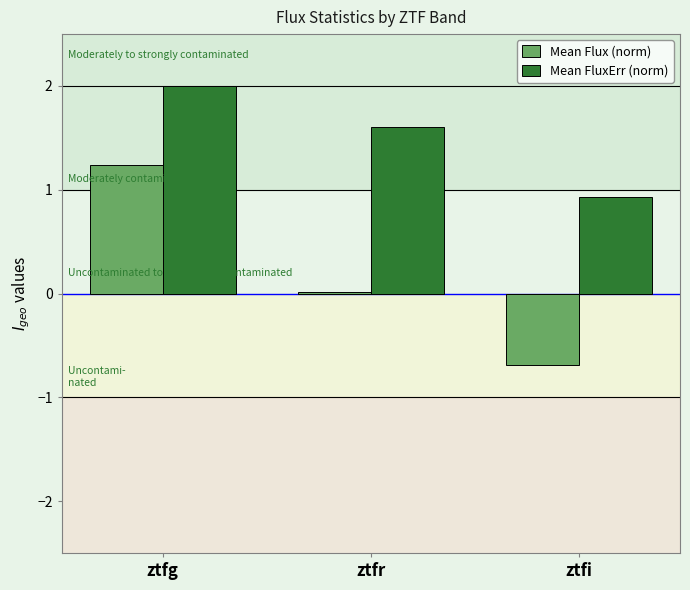

What is the spread (max minus min) of values at ztfi?

1.6